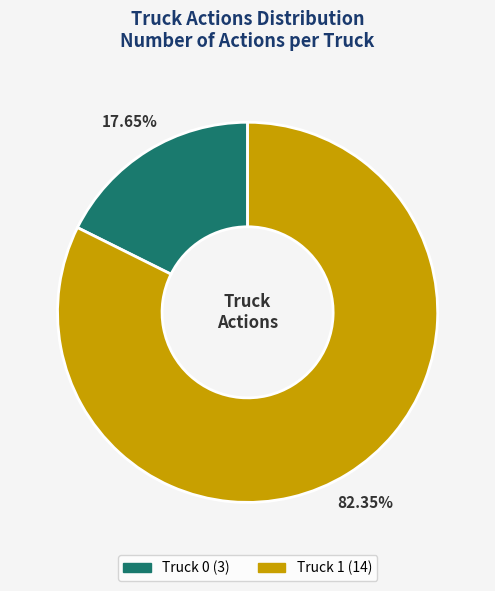

Rank the categories by value from highest to lowest.

Truck 1, Truck 0